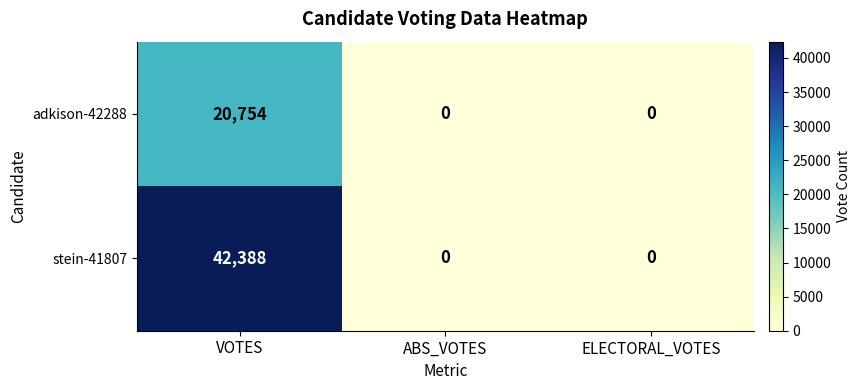

Reading left to right, what are all the values shown in this chart?

adkison-42288: 20754	0	0
stein-41807: 42388	0	0